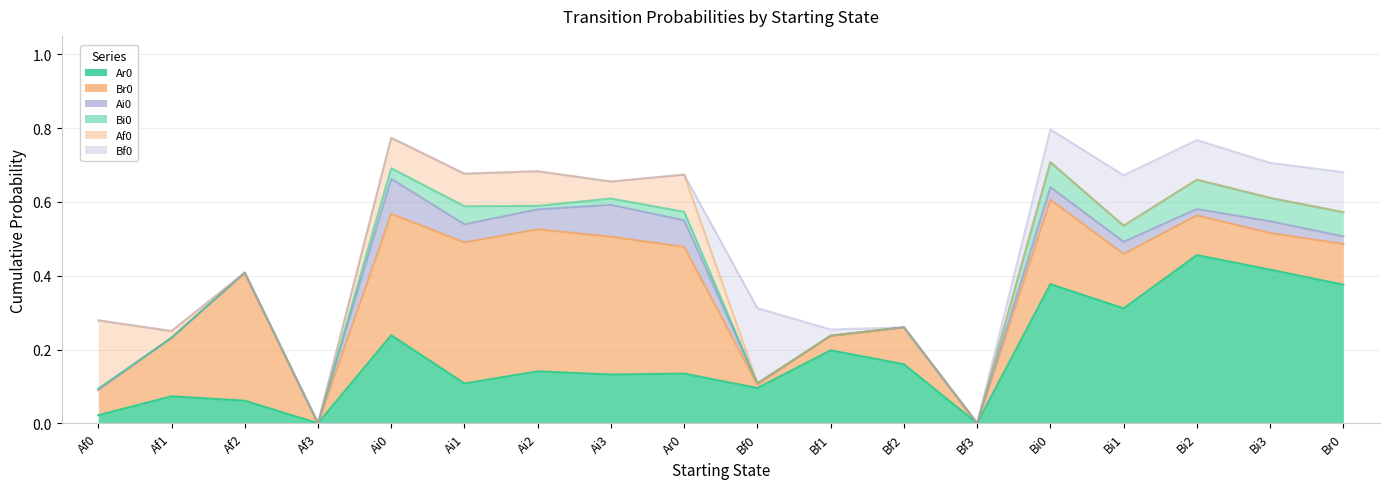

Which category has the lowest value in the Bf0 series?

Af0